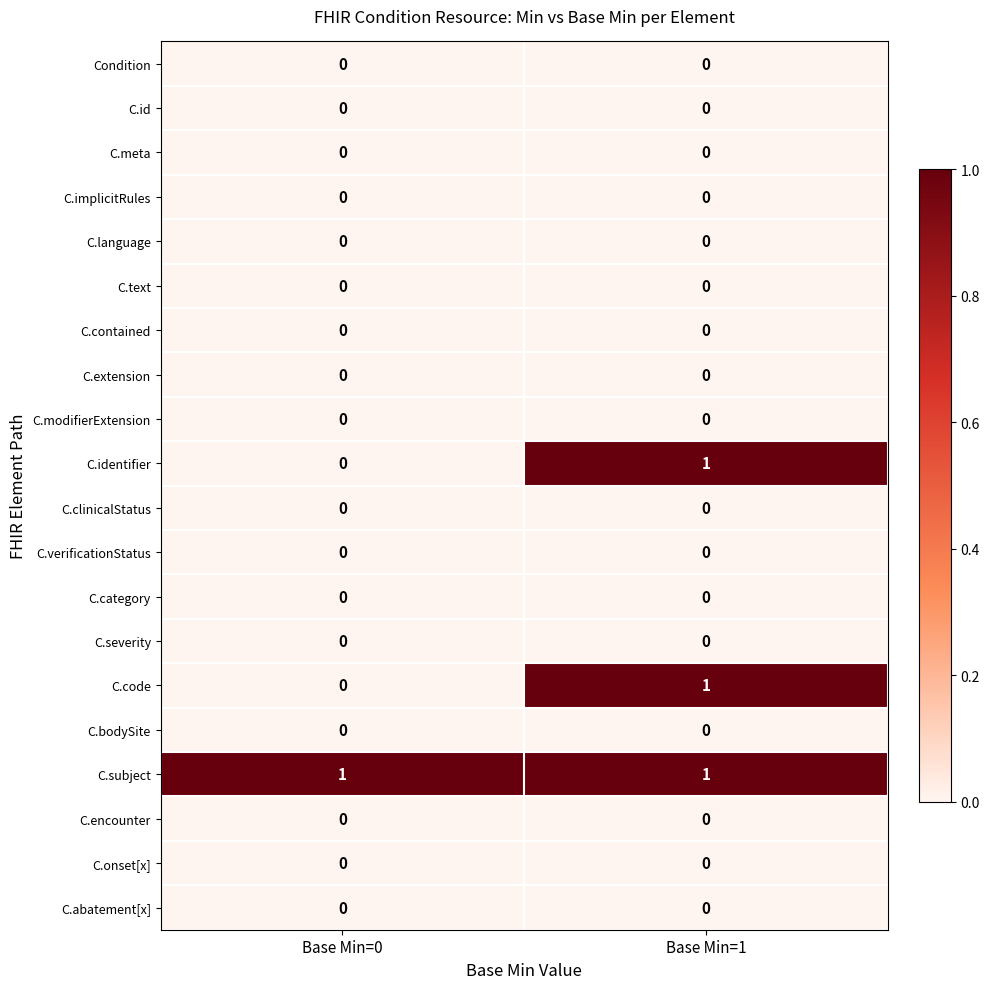

At how many categories does at least one series exceed 0?

2